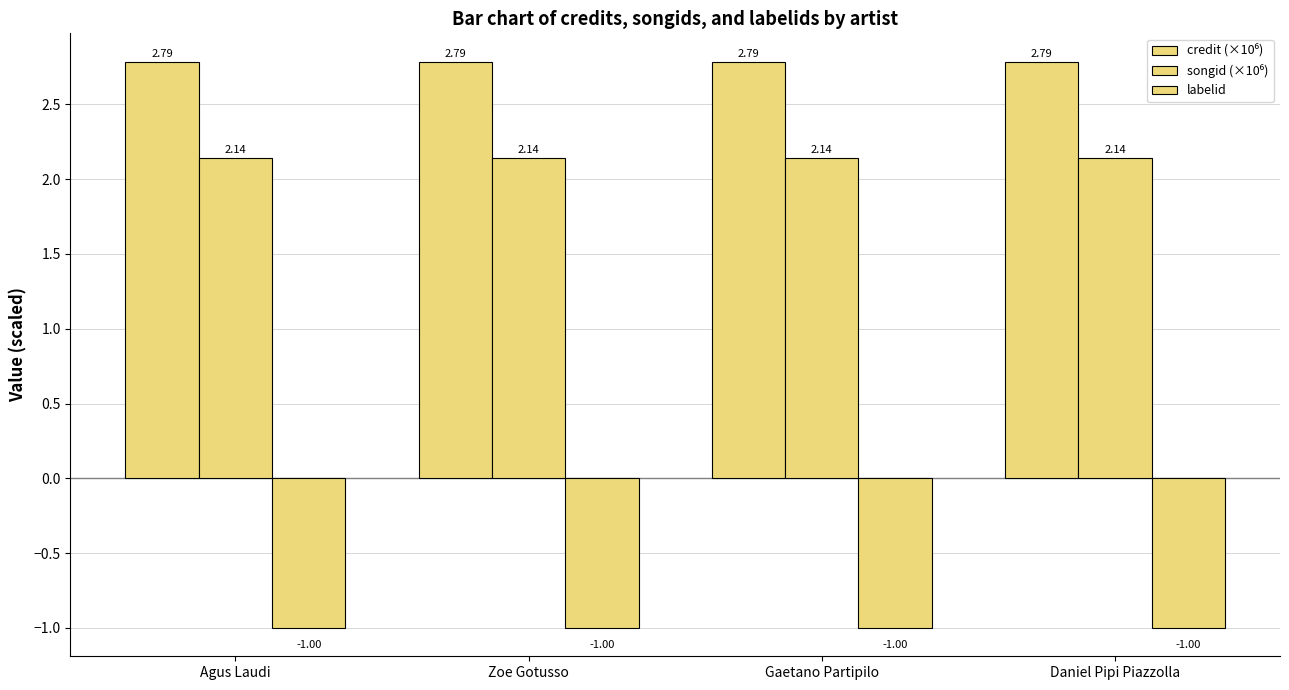

Reading right to left, transcribe all the data shown in this chart.

credit (×10⁶): Daniel Pipi Piazzolla=2.8	Gaetano Partipilo=2.8	Zoe Gotusso=2.8	Agus Laudi=2.8
songid (×10⁶): Daniel Pipi Piazzolla=2.1	Gaetano Partipilo=2.1	Zoe Gotusso=2.1	Agus Laudi=2.1
labelid: Daniel Pipi Piazzolla=-1.0	Gaetano Partipilo=-1.0	Zoe Gotusso=-1.0	Agus Laudi=-1.0